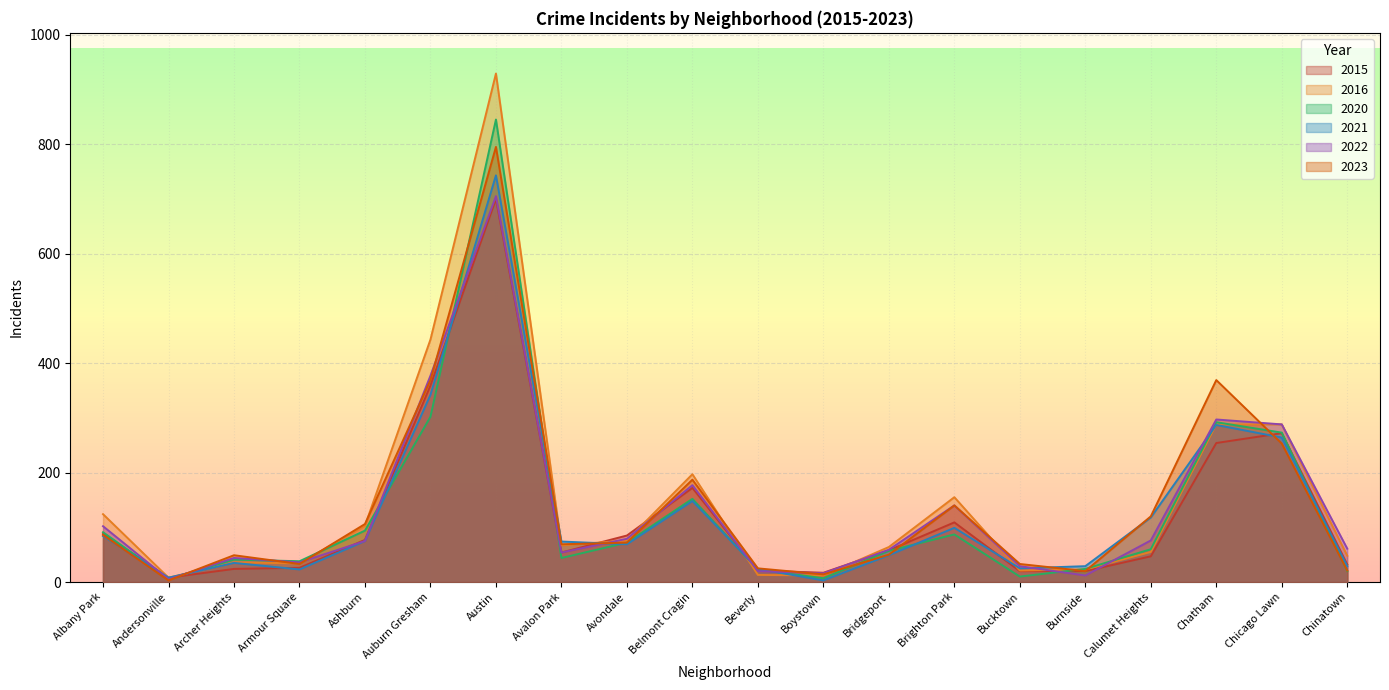

What is the average value of the 2023 series?

141